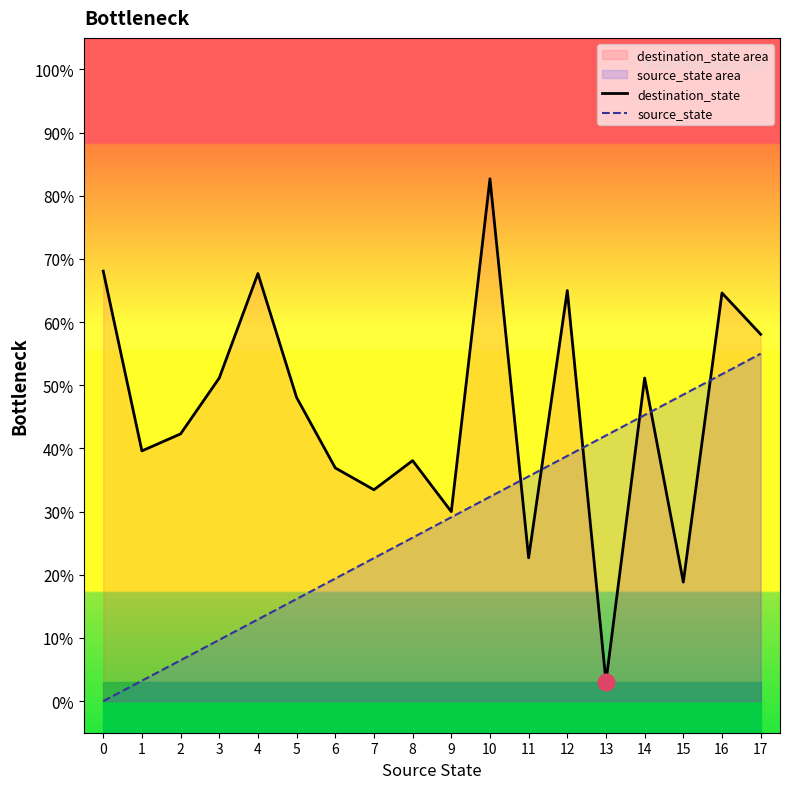

Rank the series by their average value, from highest to lowest.

destination_state, source_state